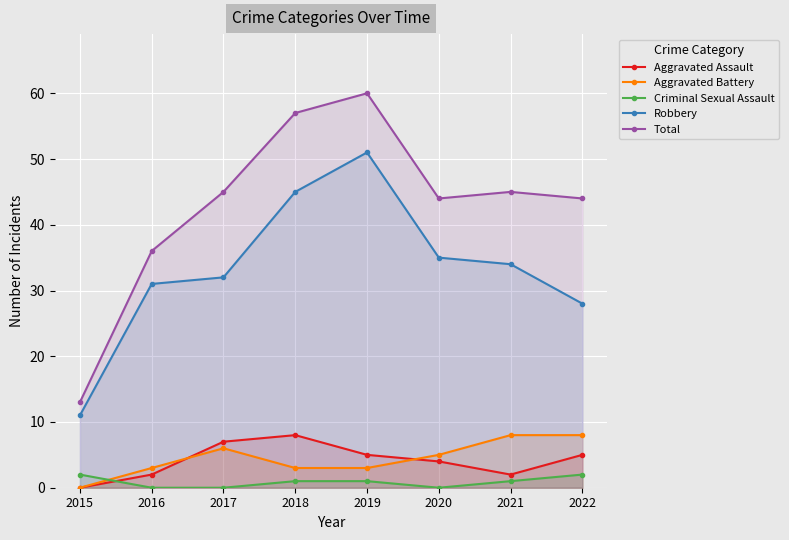

At which label does Aggravated Battery reach its minimum?

2015